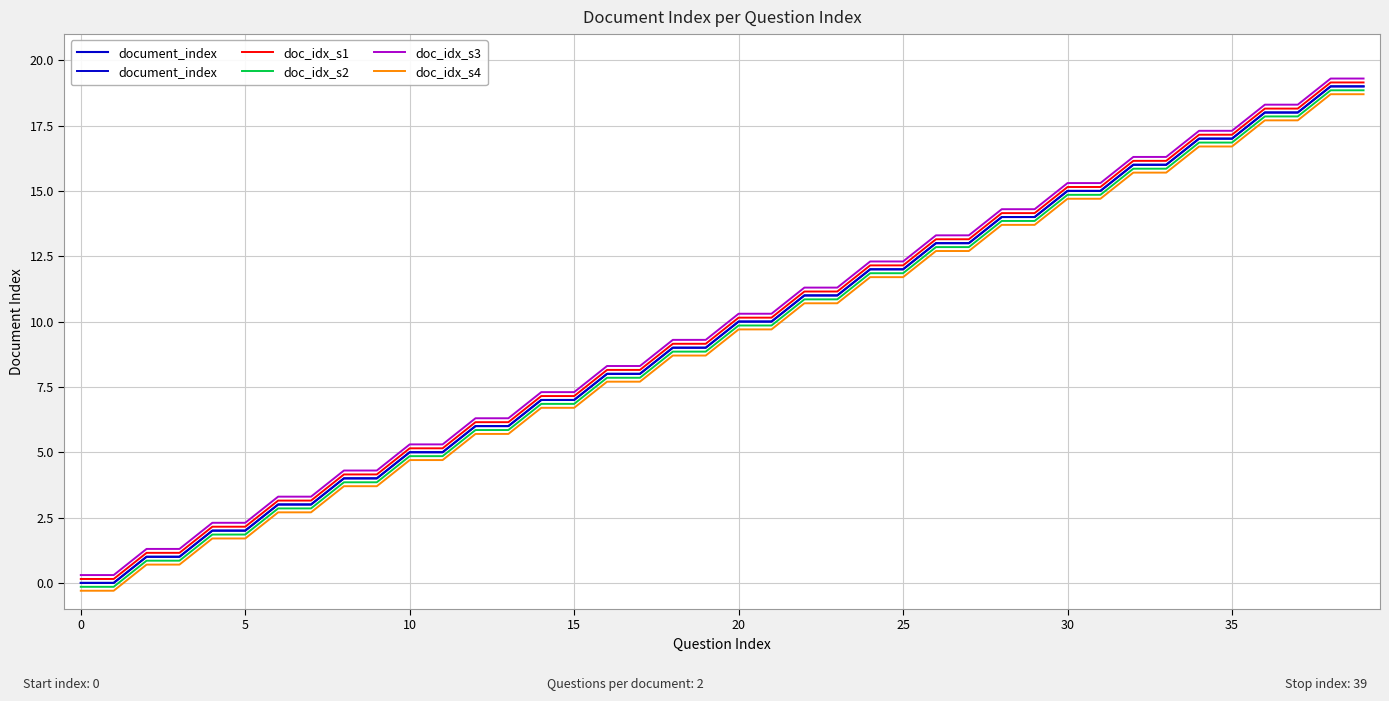

Which category has the highest value in the document_index series?

38